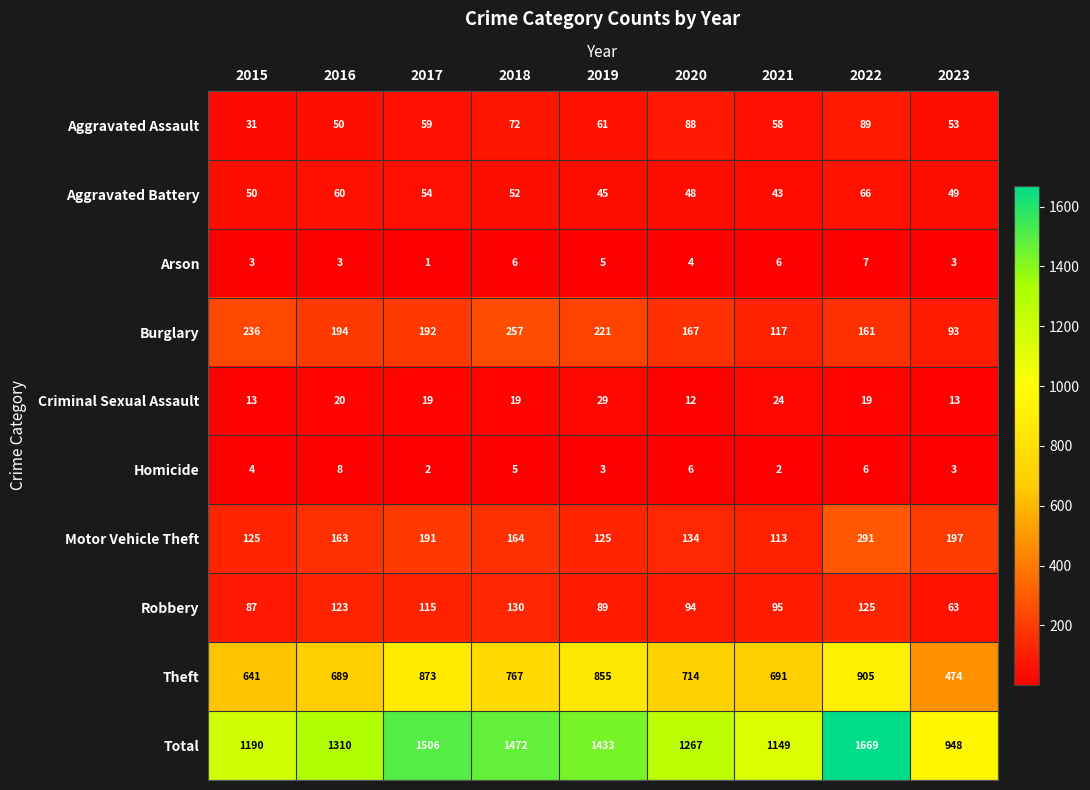

Is the value of Burglary at 2015 greater than the value of Aggravated Battery at 2020?

Yes